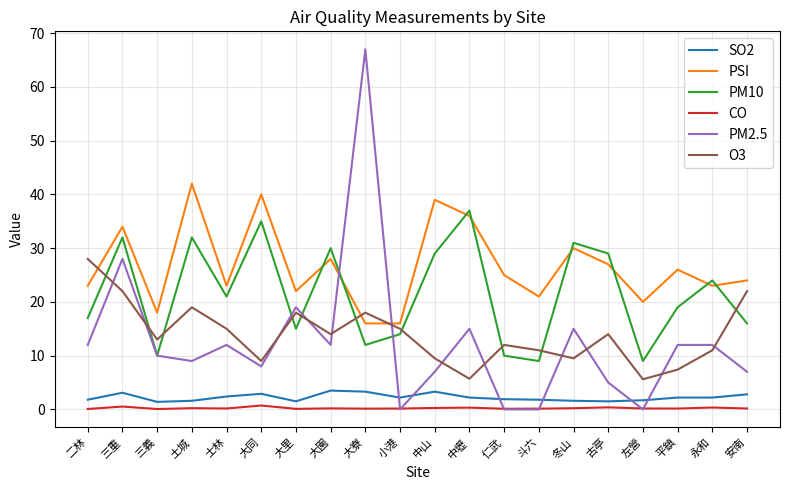

At how many categories does at least one series exceed 57?

1